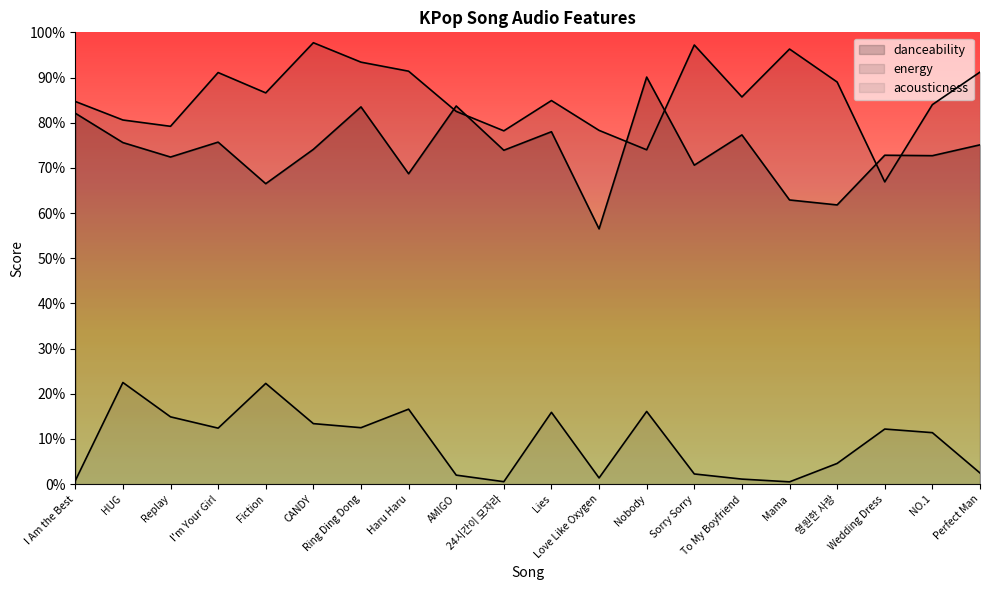

In energy, how many points are lower than both neighbors (excluding endpoints)?

6